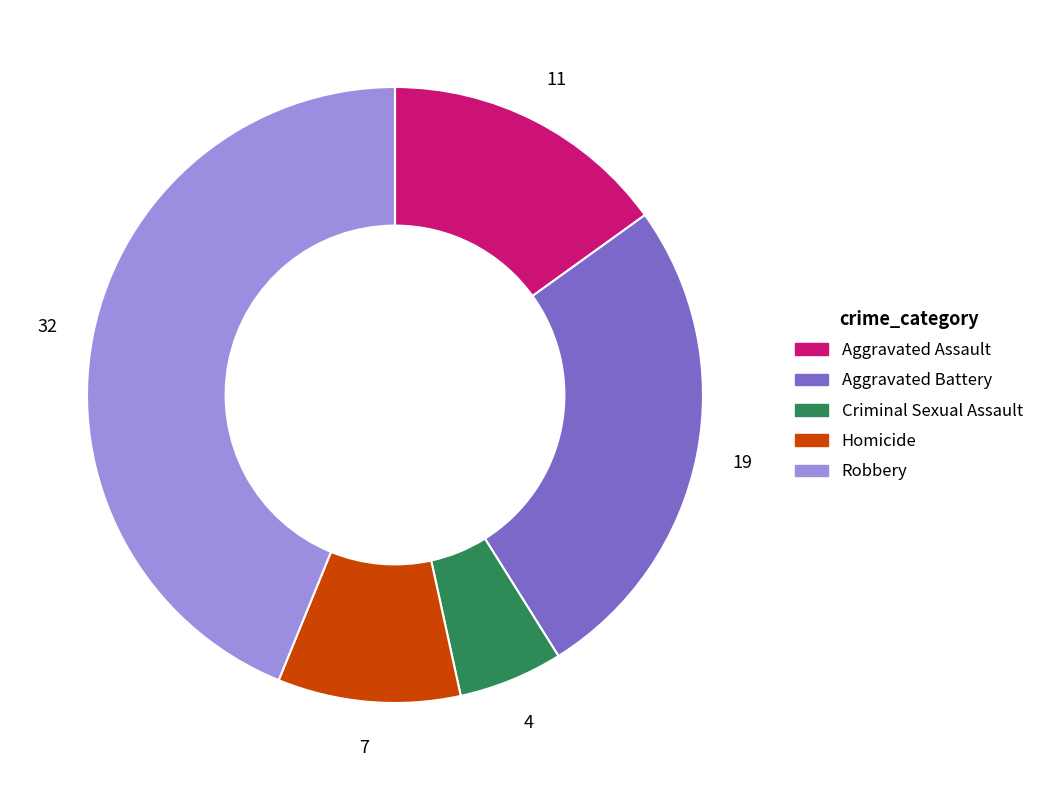

Do Aggravated Assault and Robbery together represent more than half of the pie?

Yes